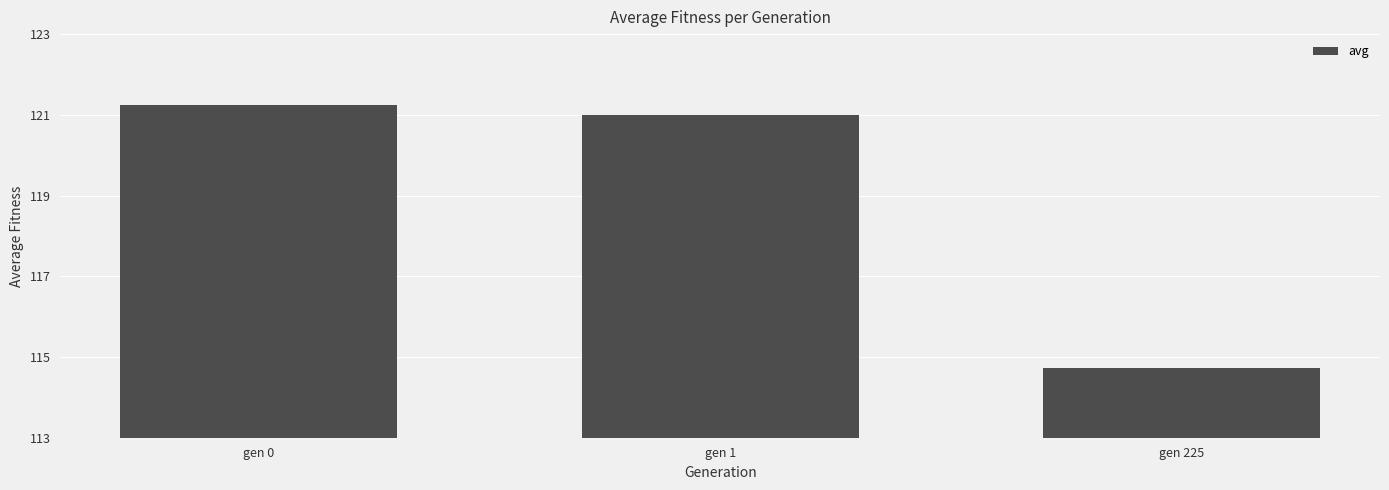

What is the change in value from gen 0 to gen 225?

-6.5